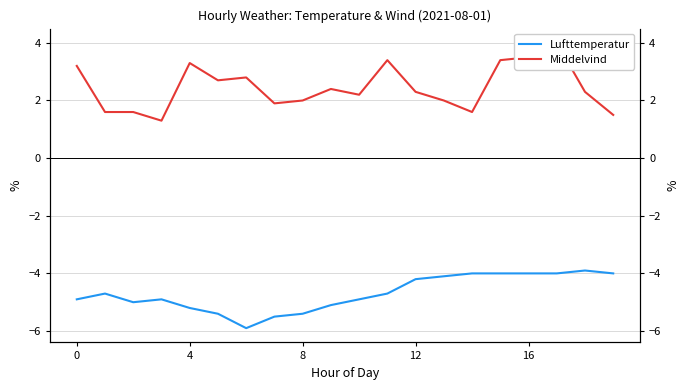

Where does the Lufttemperatur series first go above -4?

18